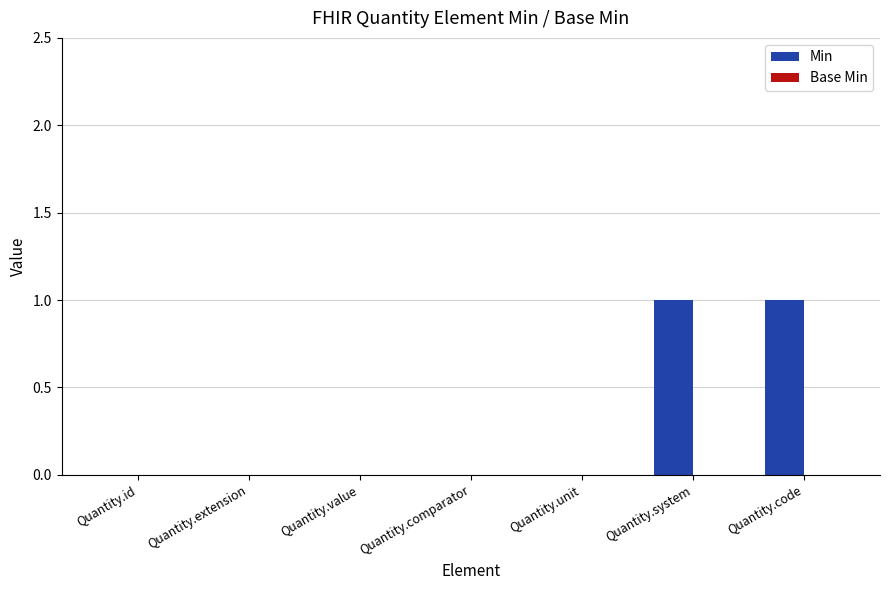

True or false: the data shows 0 at Quantity.id.

True